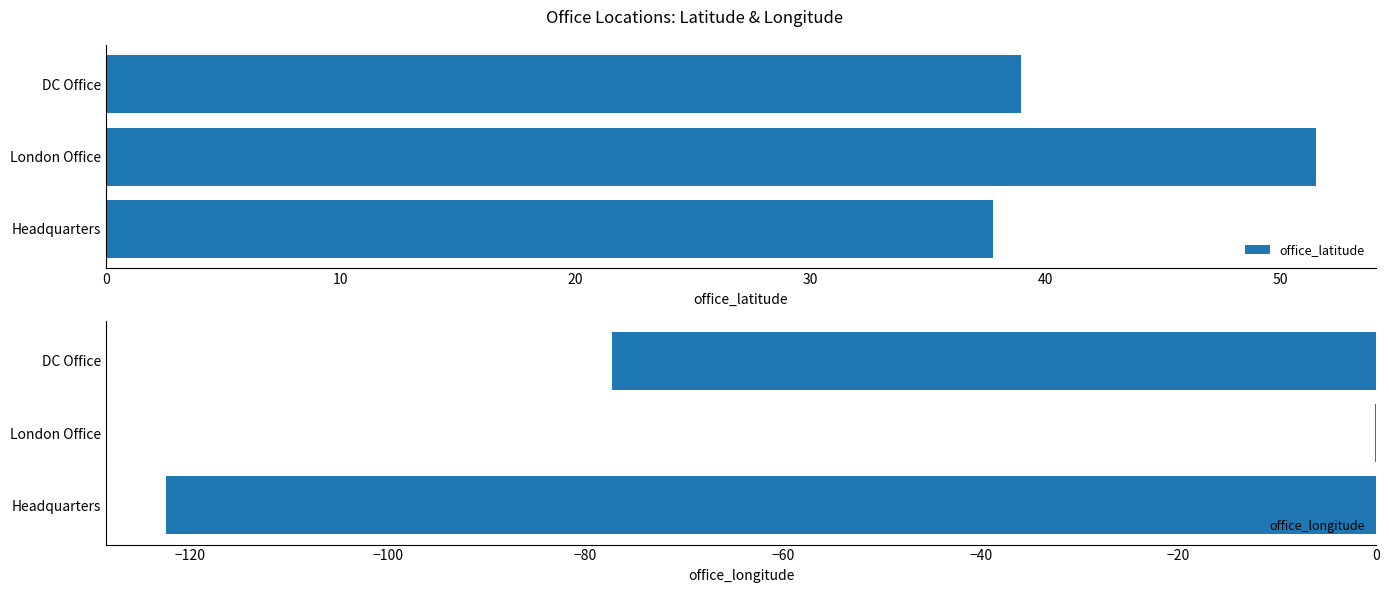

The office_latitude series shows 51.7 at DC Office. True or false?

False